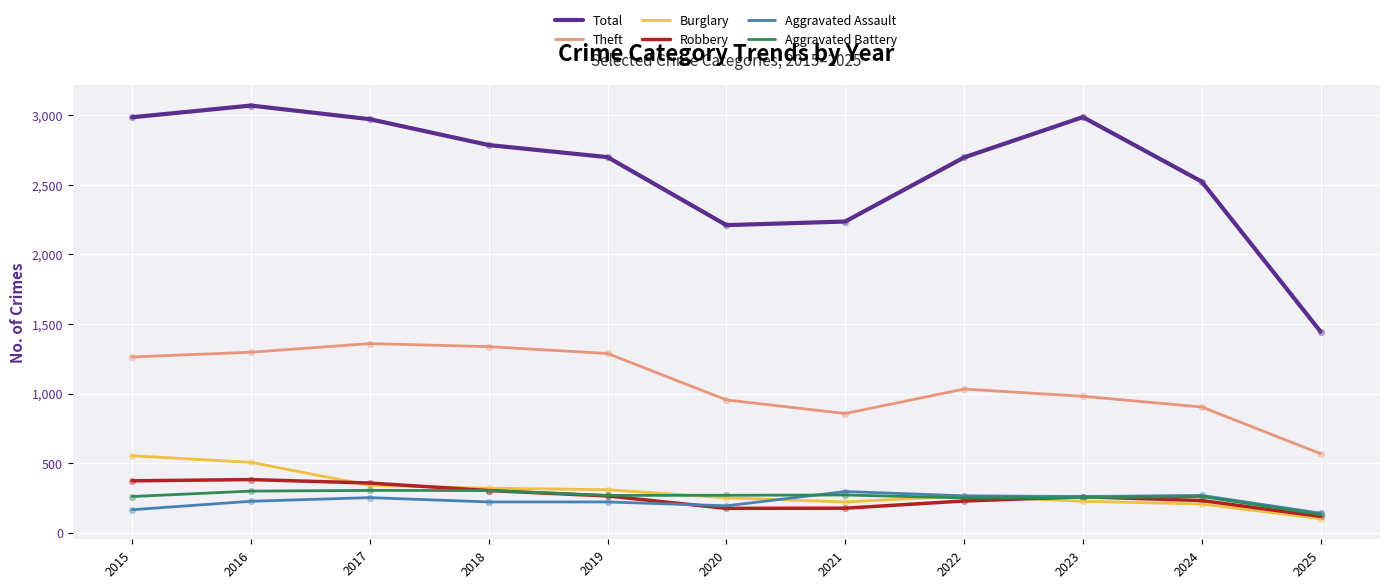

What are all the series names shown in the legend?

Total, Theft, Burglary, Robbery, Aggravated Assault, Aggravated Battery